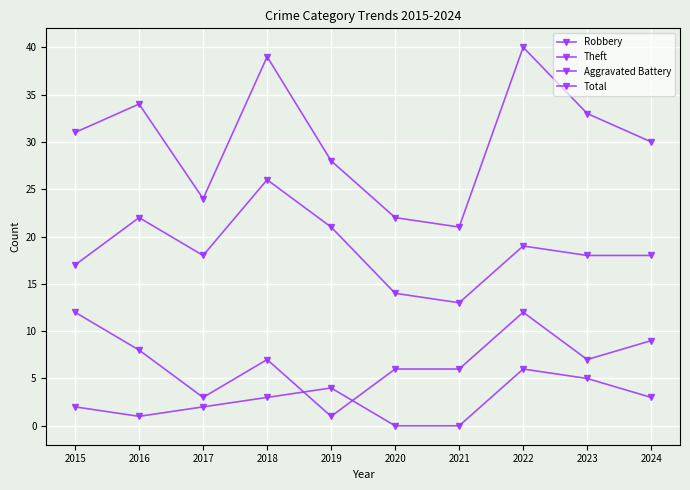

Between 2015 and 2016, which series saw the biggest shift?

Theft